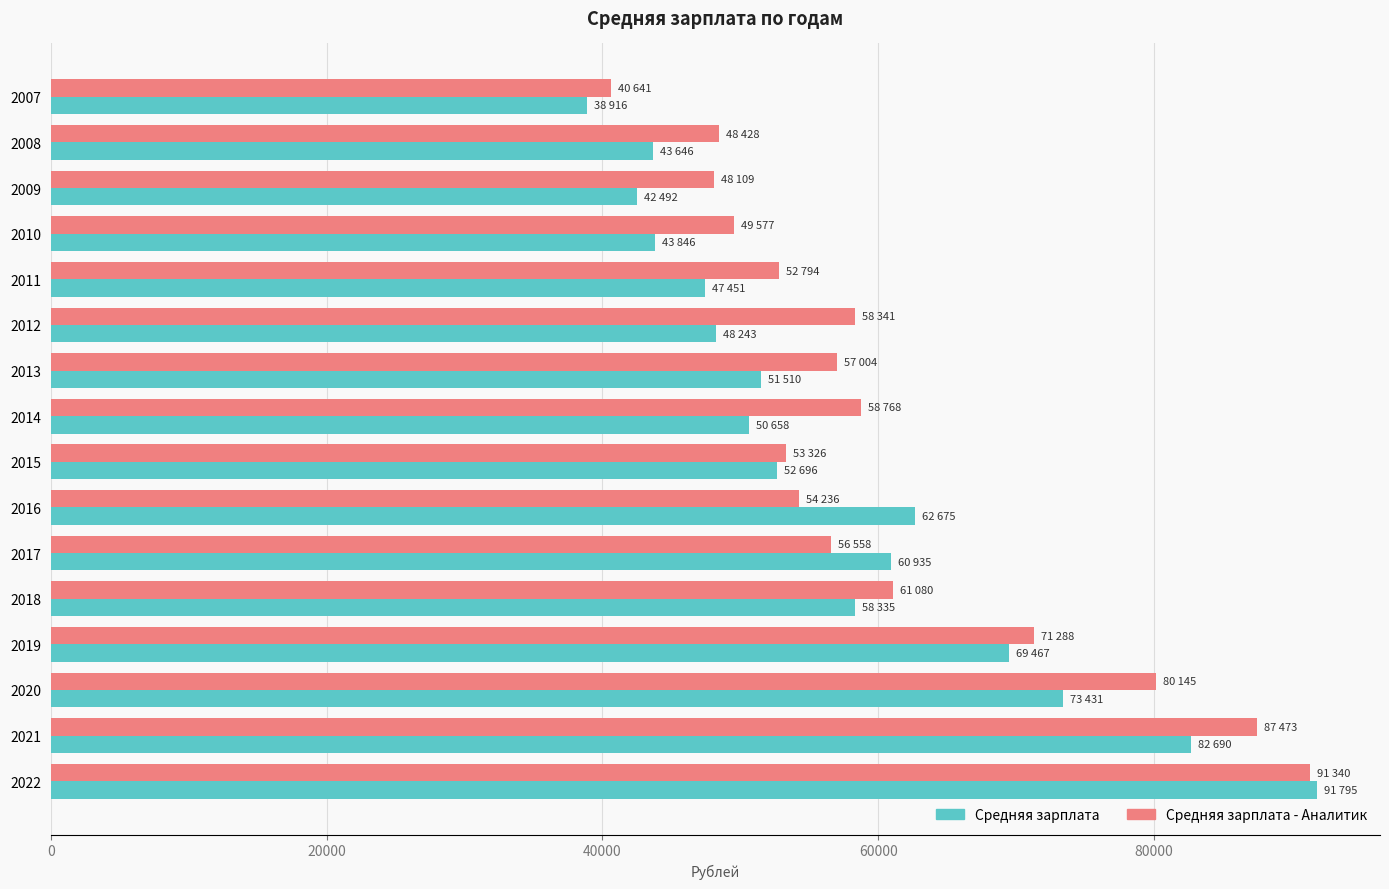

What is the approximate value of Средняя зарплата - Аналитик at 2017, to the nearest 50?

56550